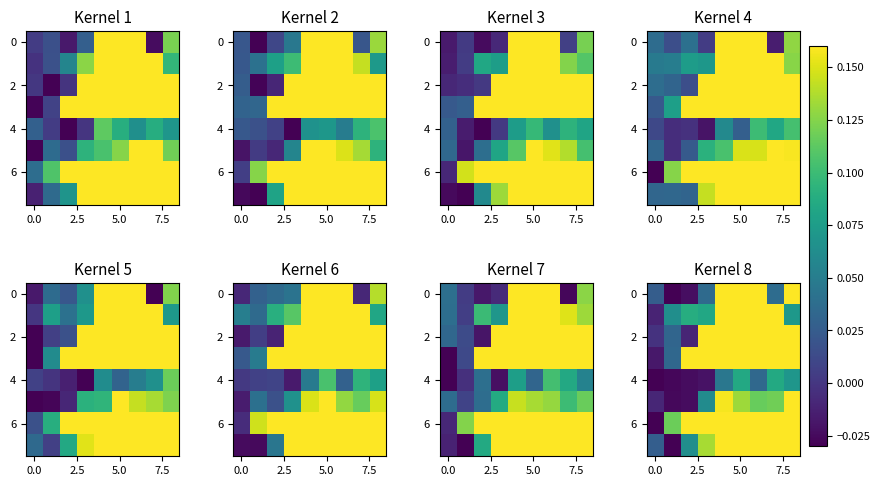

At how many categories does at least one series exceed 0?

9